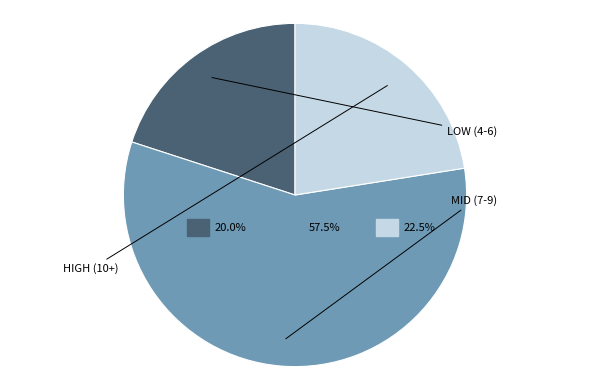

Do 22 and 39 together represent more than half of the pie?

No